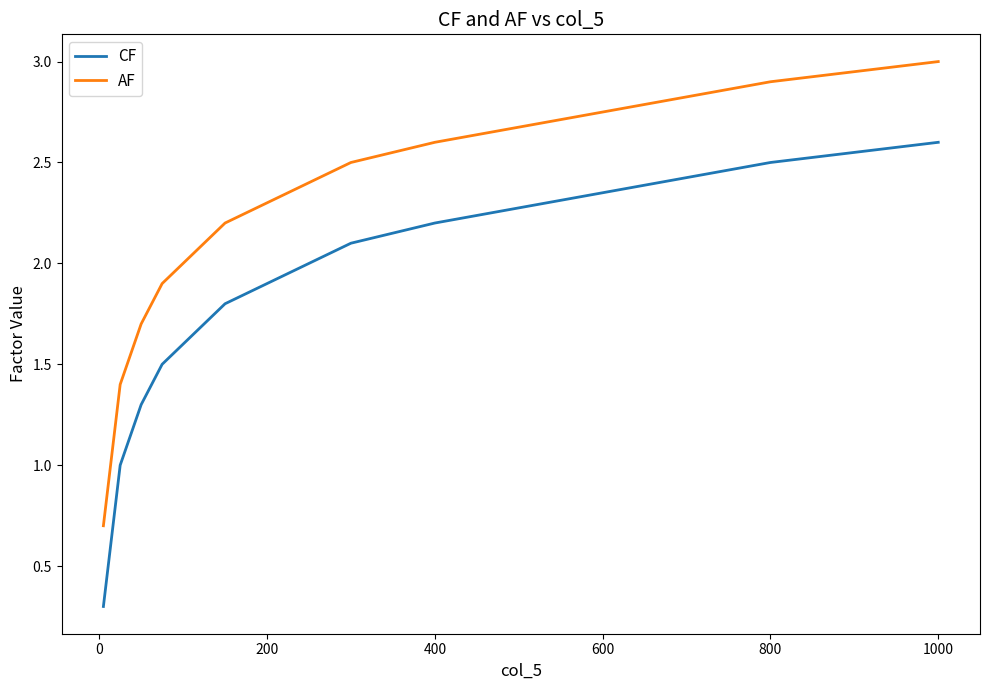

What is the minimum value for AF?

0.7